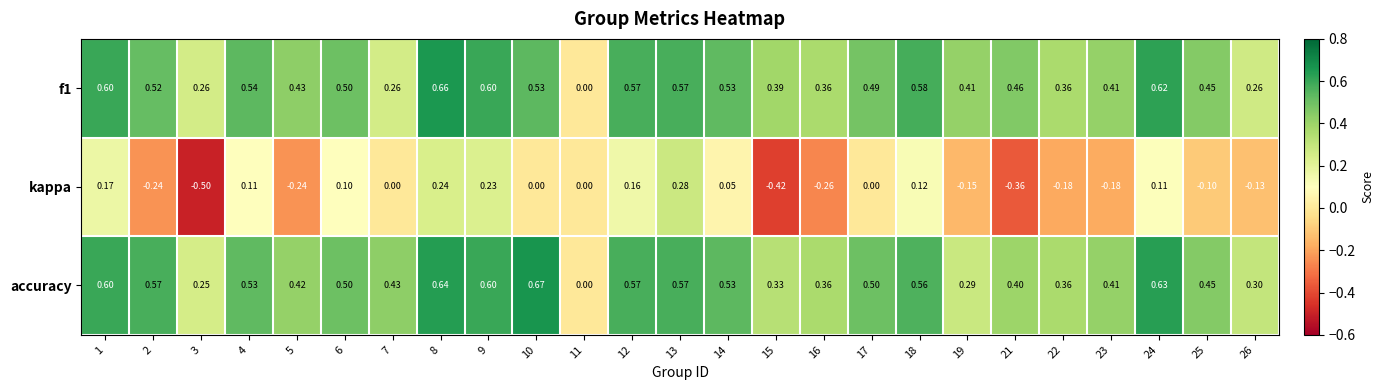

At 15, list the series in order from smallest to largest.

kappa, accuracy, f1